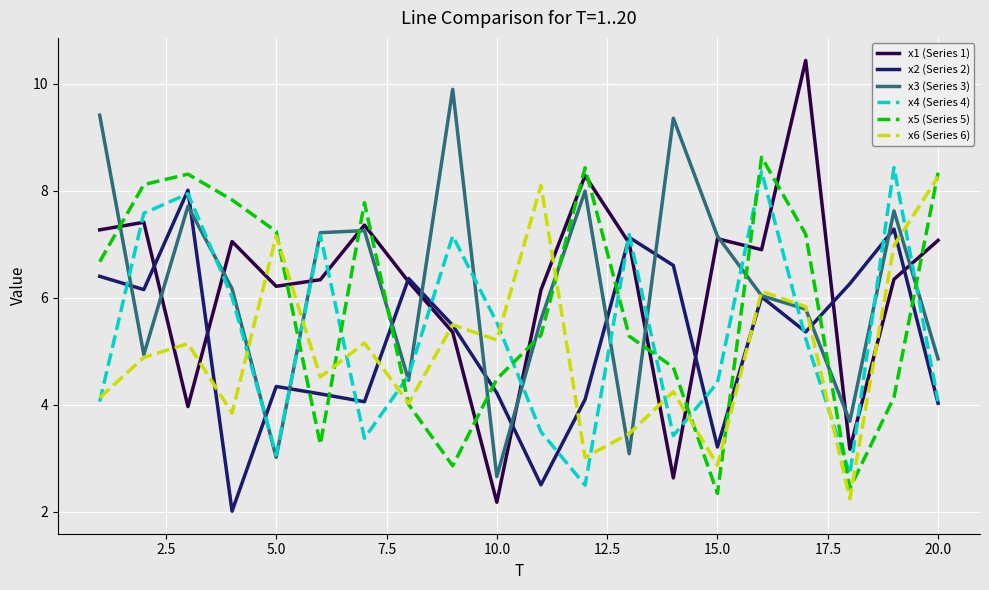

True or false: x2 (Series 2) and x5 (Series 5) intersect in this chart.

True